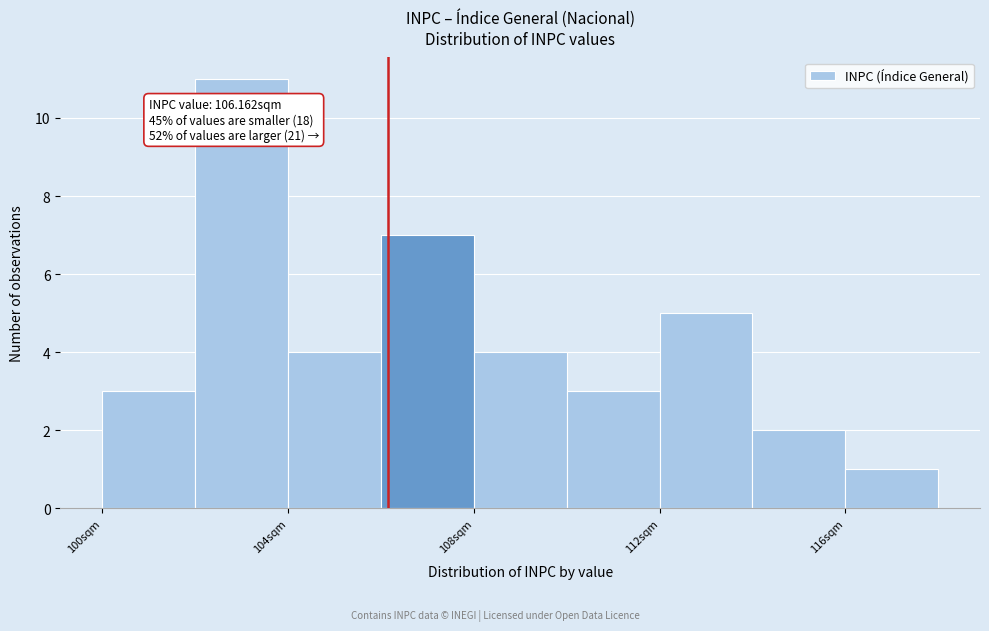

Over which range of the x-axis is the bar tallest?

102 to 104